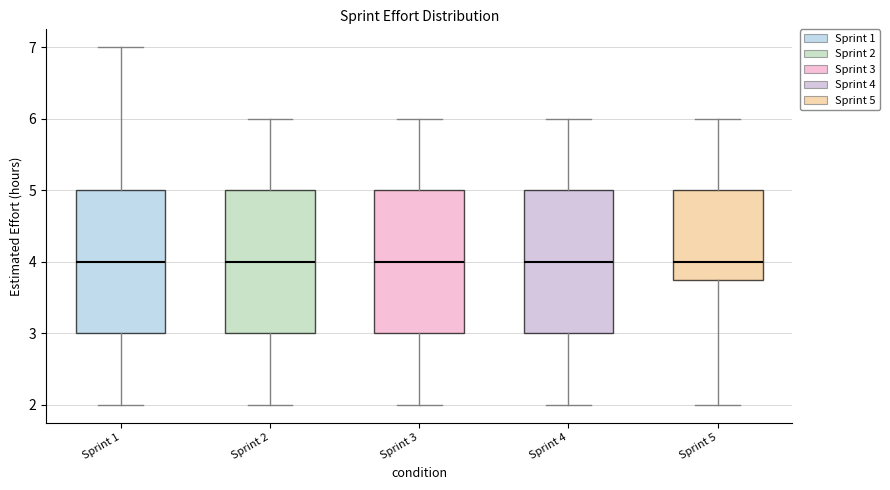

Reading left to right, transcribe this box plot: for each box, give where its median line is, the range the box spans, and where its two whiskers end, as read against the y-axis. The values are not printed on the chart, so give them approximately, as read against the axis.

Sprint 1: median 4.0, box 3.0 to 5.0, whiskers 2.0 to 7.0
Sprint 2: median 4.0, box 3.0 to 5.0, whiskers 2.0 to 6.0
Sprint 3: median 4.0, box 3.0 to 5.0, whiskers 2.0 to 6.0
Sprint 4: median 4.0, box 3.0 to 5.0, whiskers 2.0 to 6.0
Sprint 5: median 4.0, box 3.8 to 5.0, whiskers 2.0 to 6.0